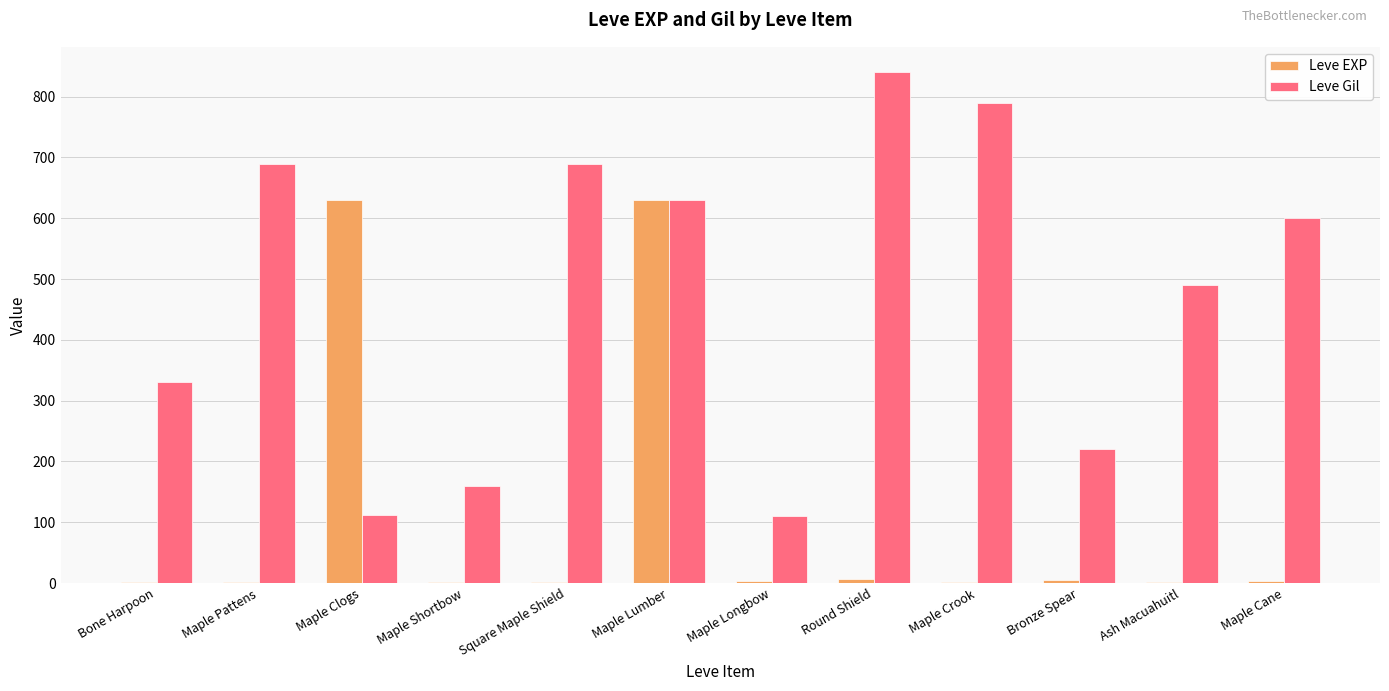

At which category is the sum across all series the highest?

Maple Lumber